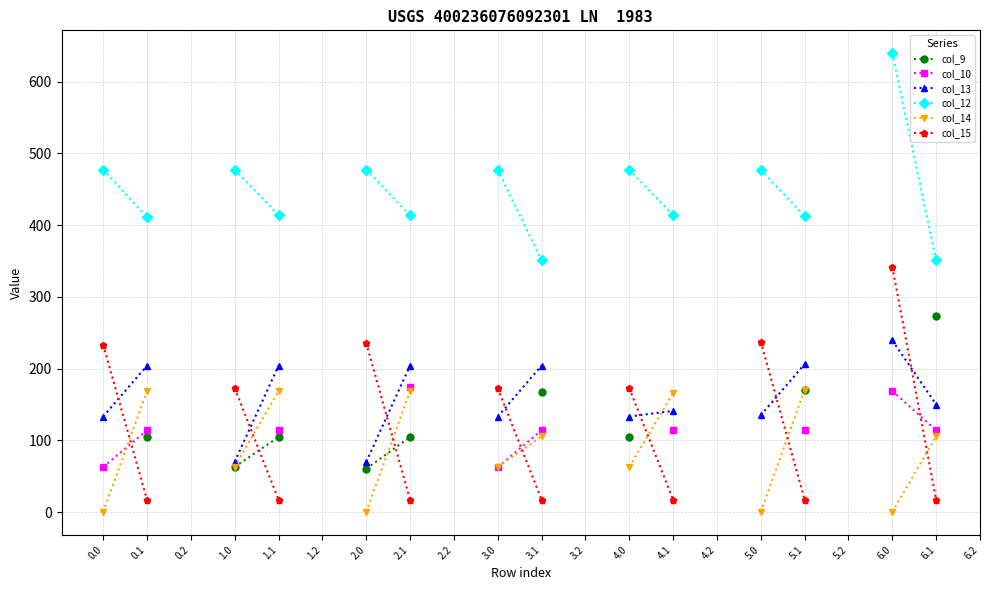

What are all the series names shown in the legend?

col_9, col_10, col_13, col_12, col_14, col_15